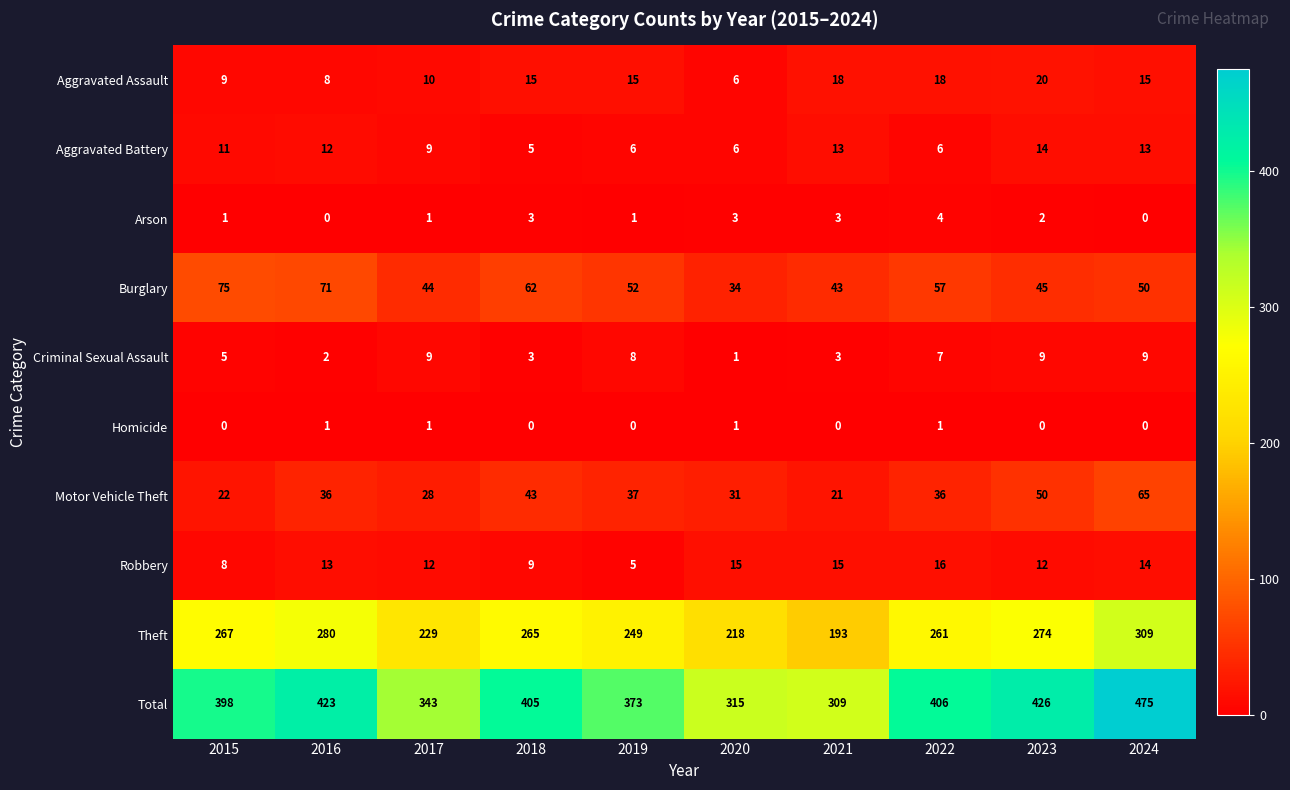

What is the difference between the maximum and minimum values in the Criminal Sexual Assault series?

8